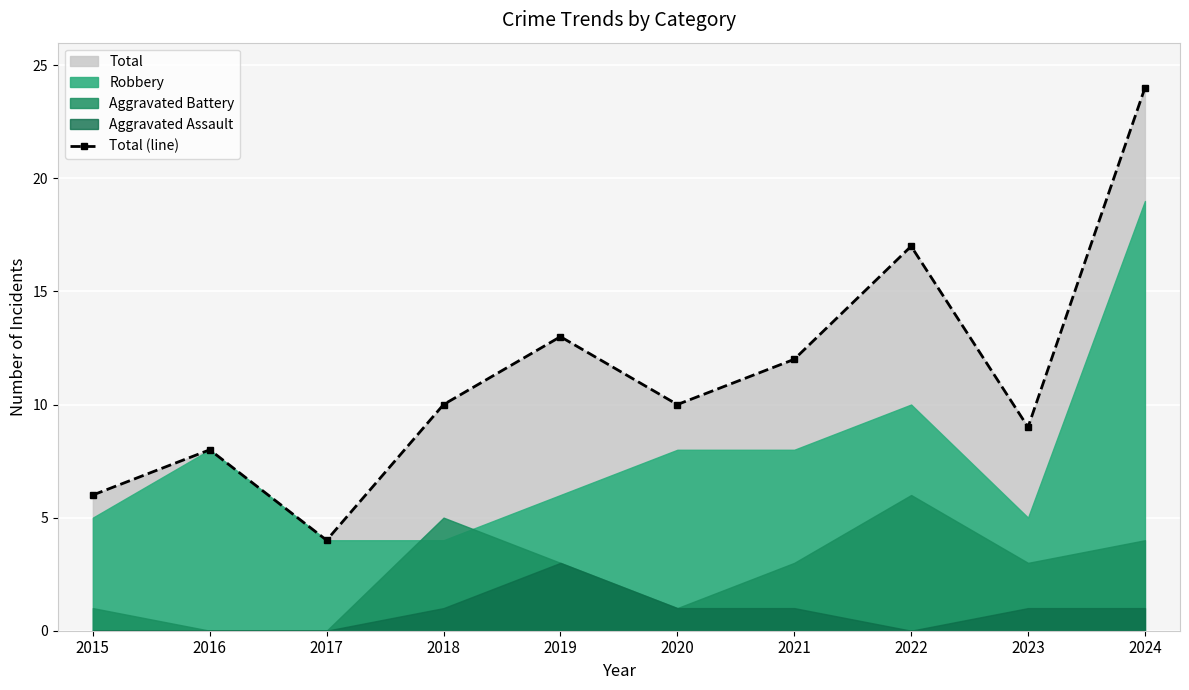

How many interior local peaks (higher than both neighbors) does the data have?

3